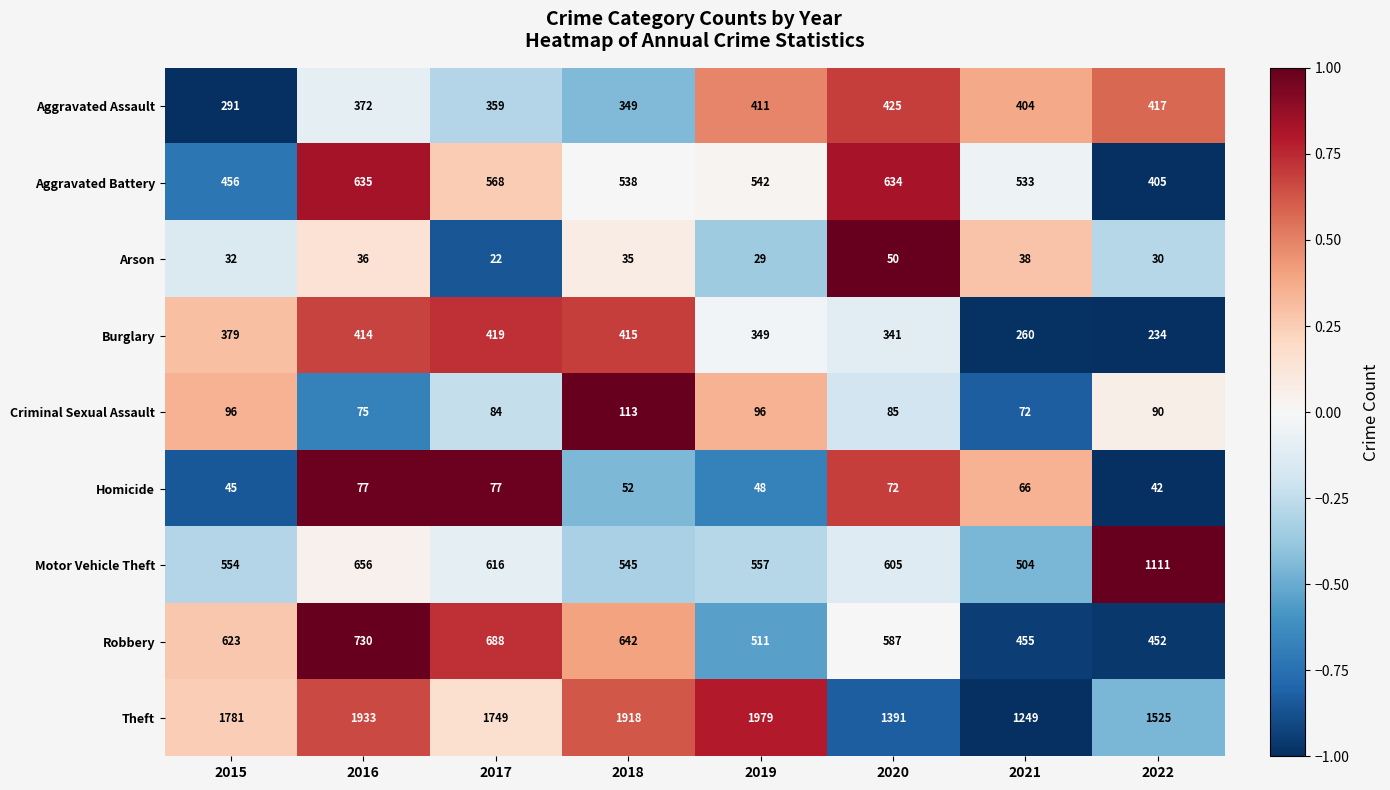

Which series has the largest range (max minus min)?

Theft